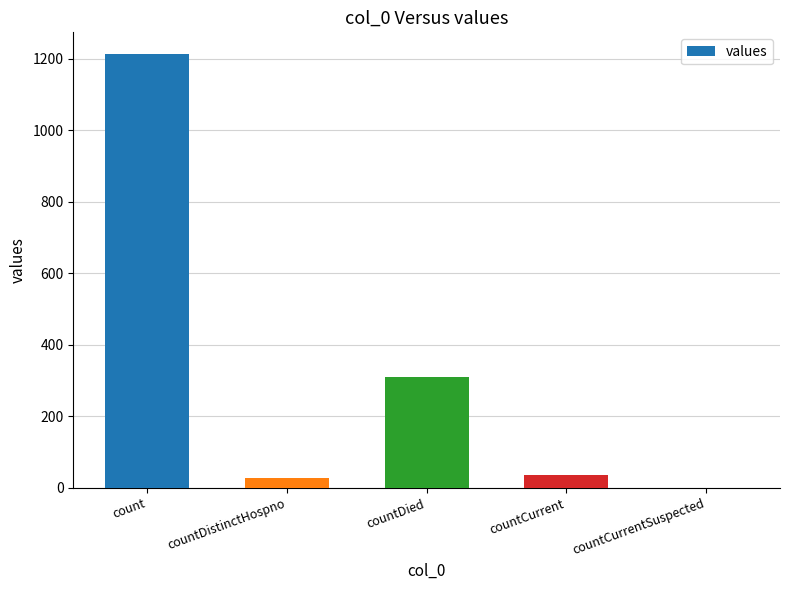

How many series are shown in this chart?

1